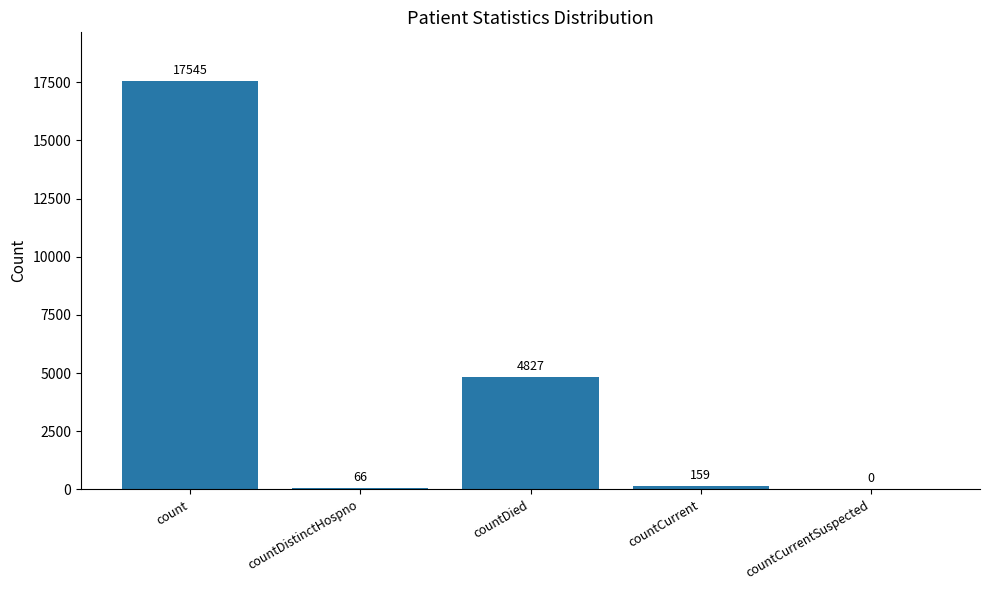

What is the average value?

4519